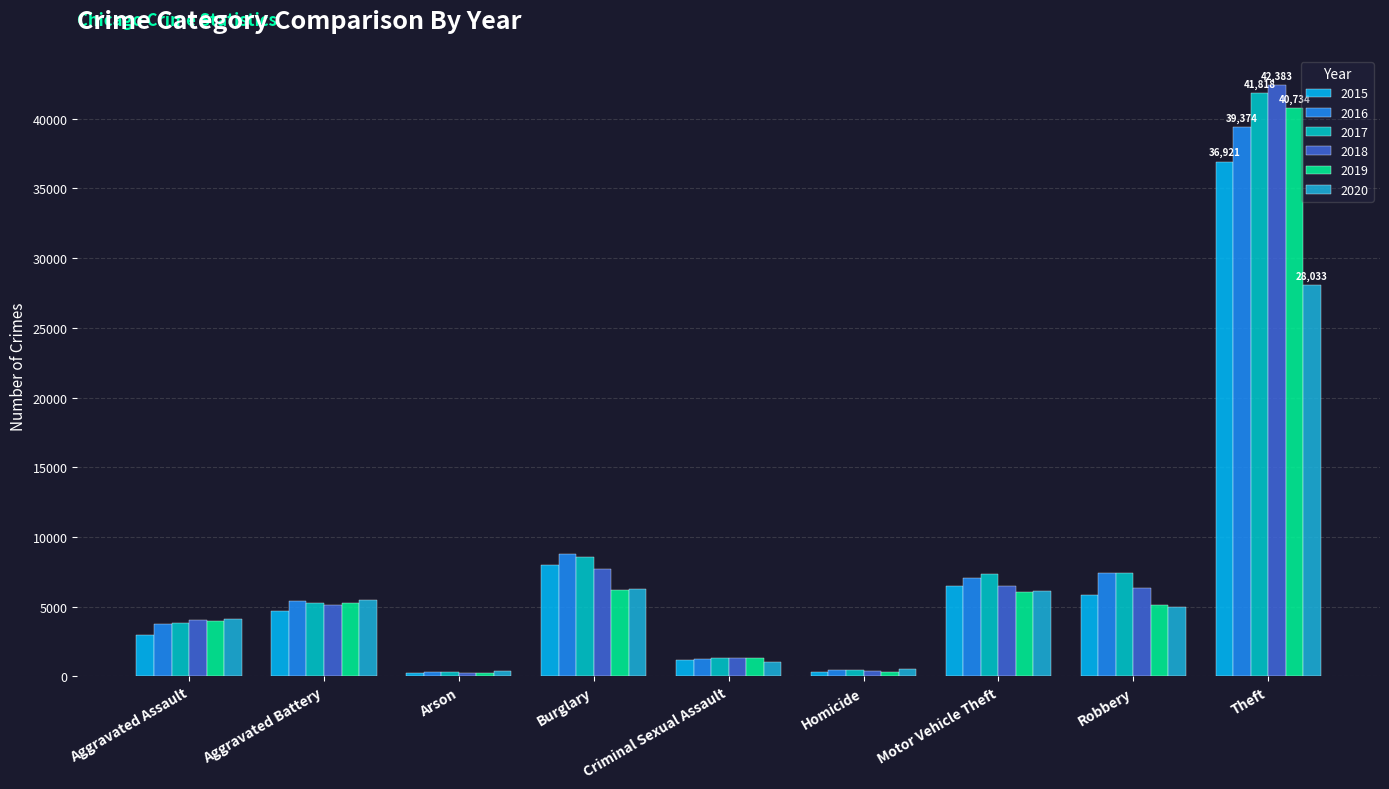

Which label corresponds to the largest value in the chart?

Theft